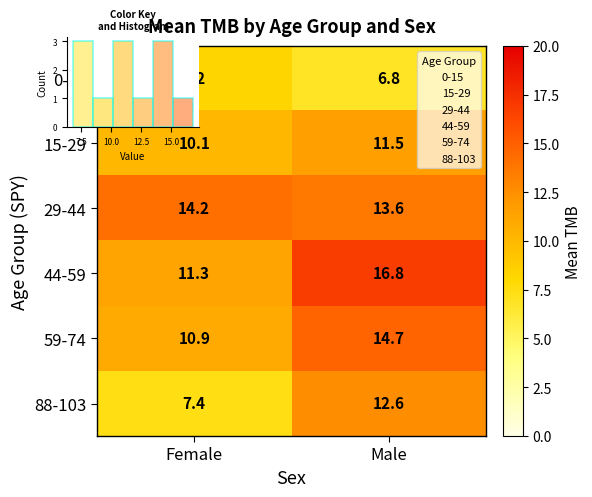

True or false: 44-59 has a value of 11.3 at Female.

True